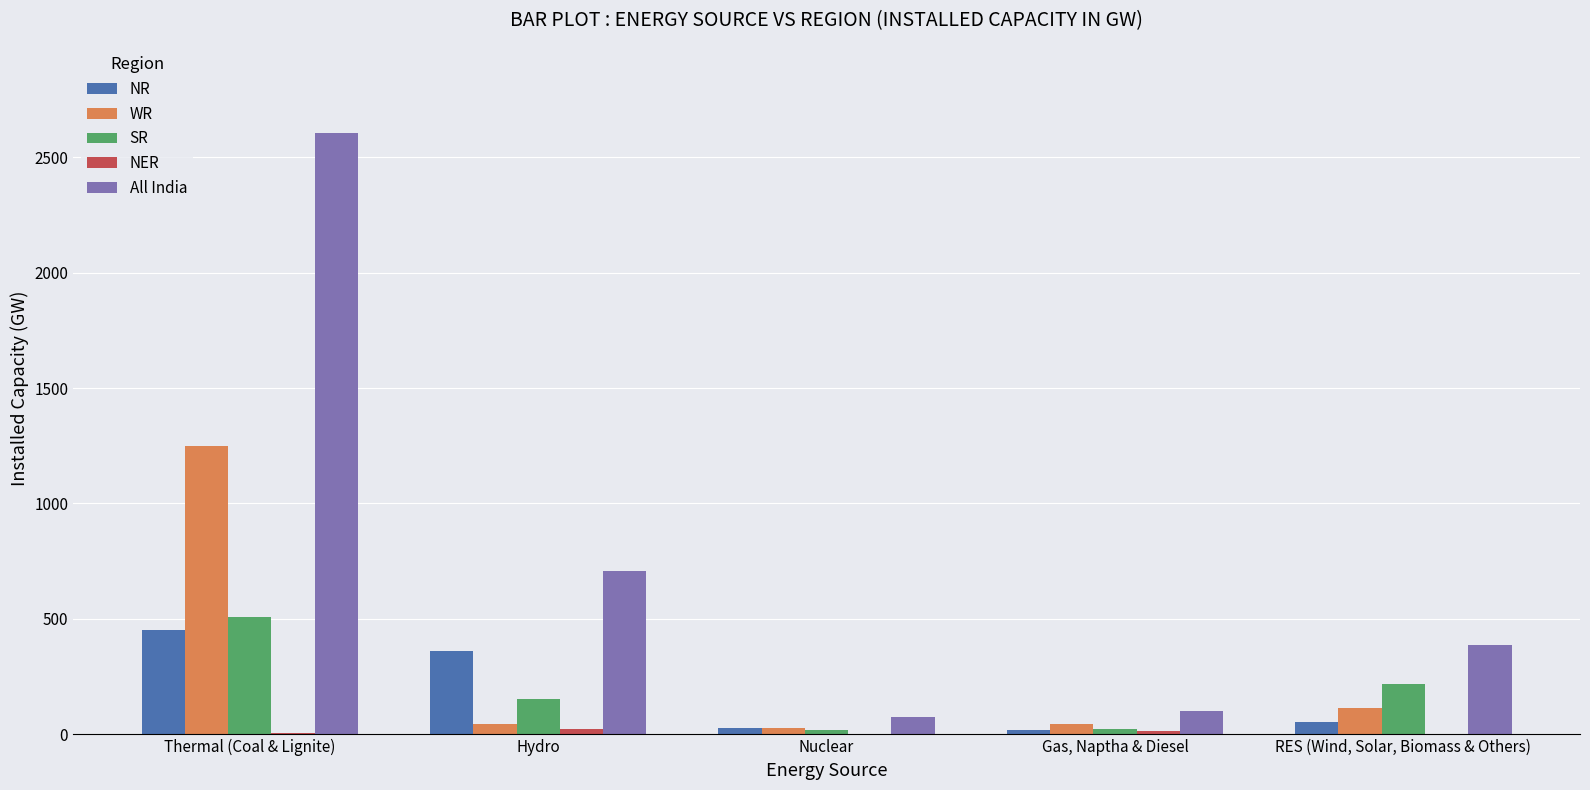

Which label corresponds to the largest value in the chart?

Thermal (Coal & Lignite)